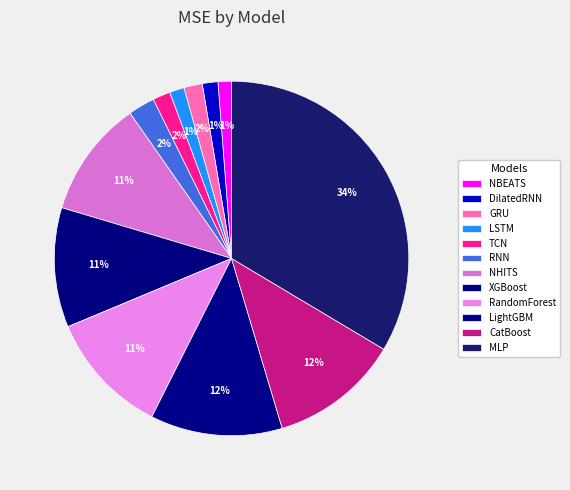

Which slice is the smallest?

NBEATS